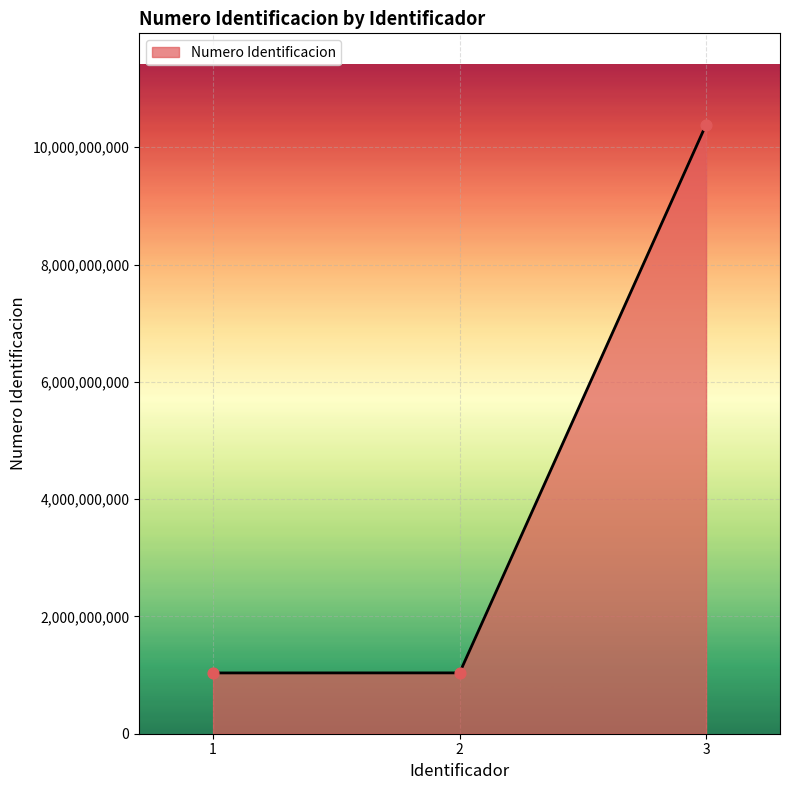

What is the change in value from 1 to 2?

+894055